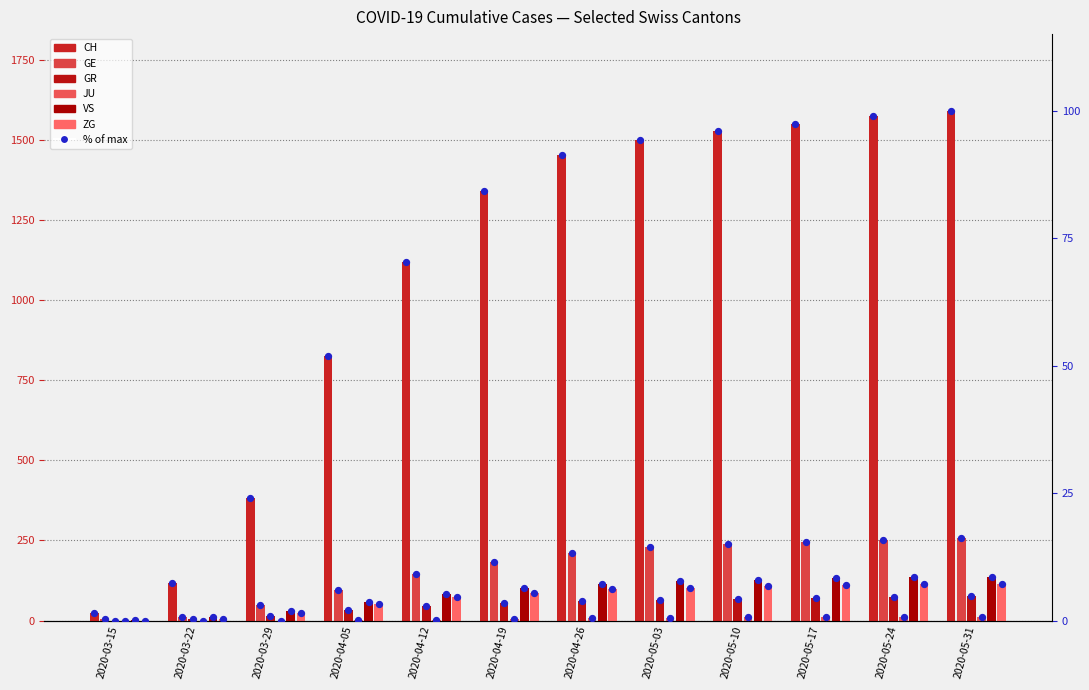

What are all the series names shown in the legend?

CH, GE, GR, JU, VS, ZG